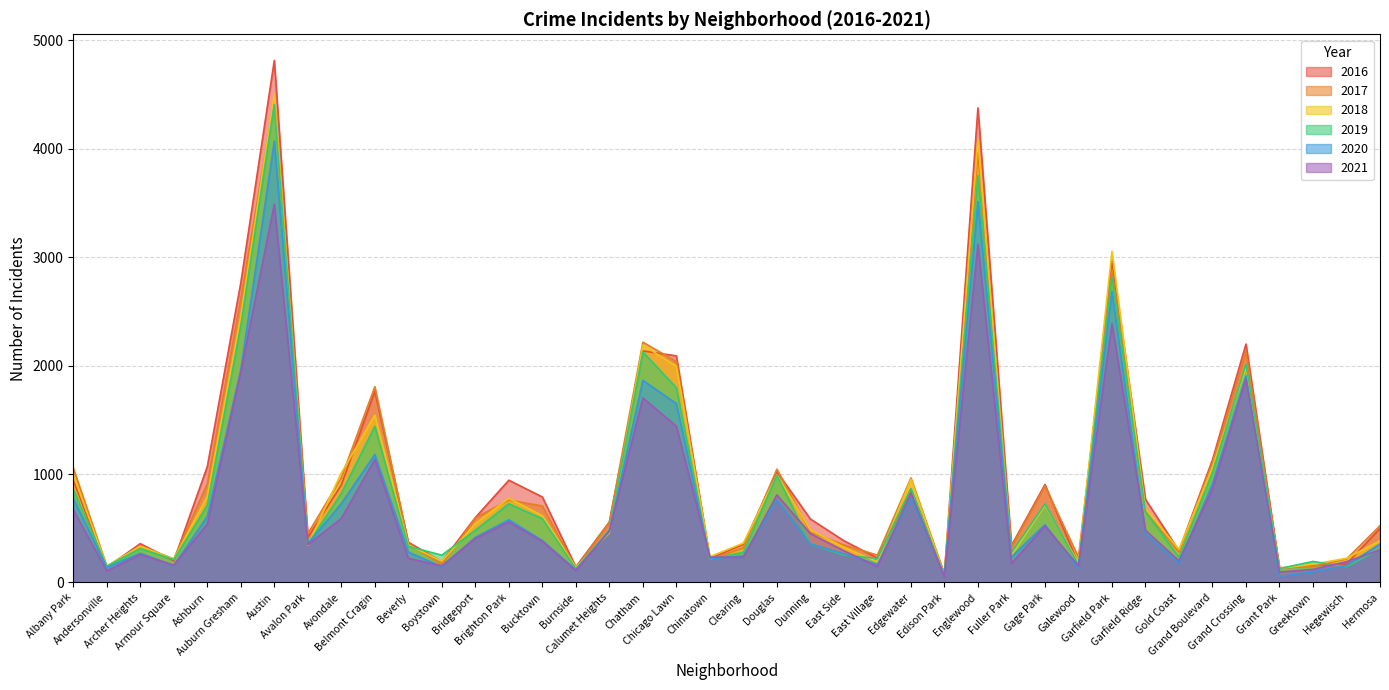

What value does the 2016 series have at Dunning, to the nearest 50?

600